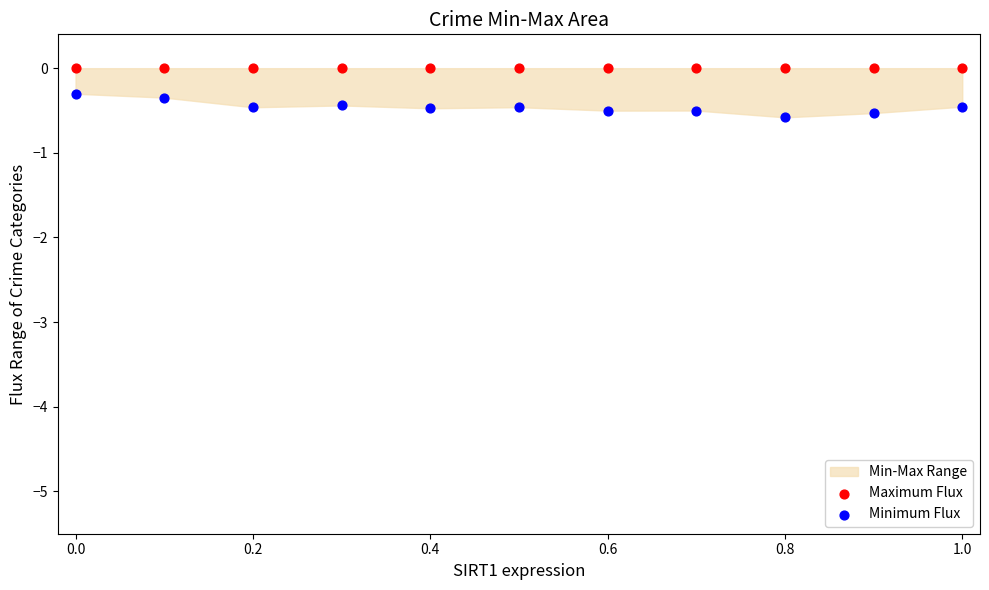

Which series contains the highest Y value?

Maximum Flux